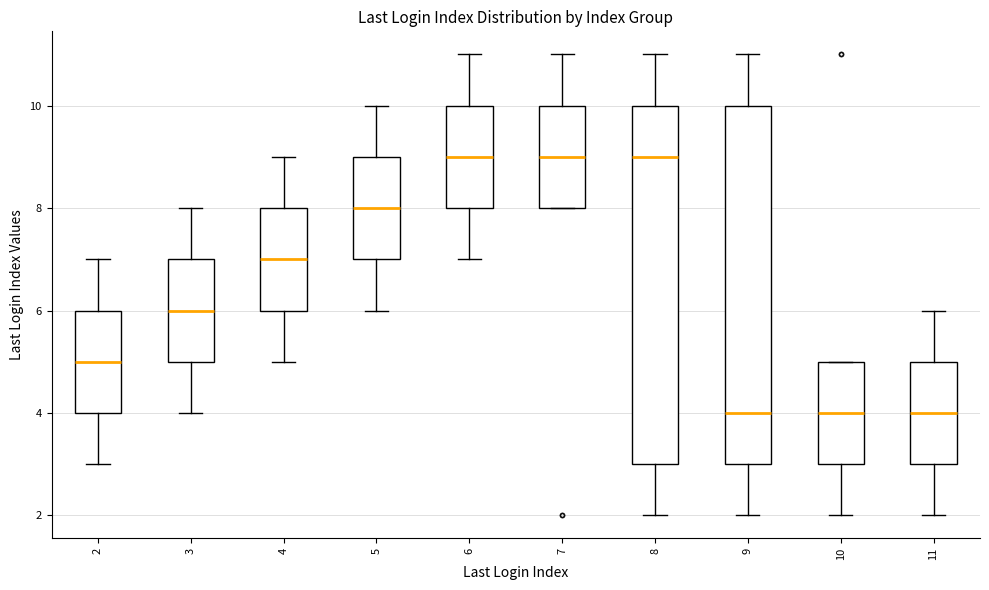

Reading left to right, transcribe this box plot: for each box, give where its median line is, the range the box spans, and where its two whiskers end, as read against the y-axis. The values are not printed on the chart, so give them approximately, as read against the axis.

2: median 5, box 4 to 6, whiskers 3 to 7
3: median 6, box 5 to 7, whiskers 4 to 8
4: median 7, box 6 to 8, whiskers 5 to 9
5: median 8, box 7 to 9, whiskers 6 to 10
6: median 9, box 8 to 10, whiskers 7 to 11
7: median 9, box 8 to 10, whiskers 8 to 11
8: median 9, box 3 to 10, whiskers 2 to 11
9: median 4, box 3 to 10, whiskers 2 to 11
10: median 4, box 3 to 5, whiskers 2 to 5
11: median 4, box 3 to 5, whiskers 2 to 6